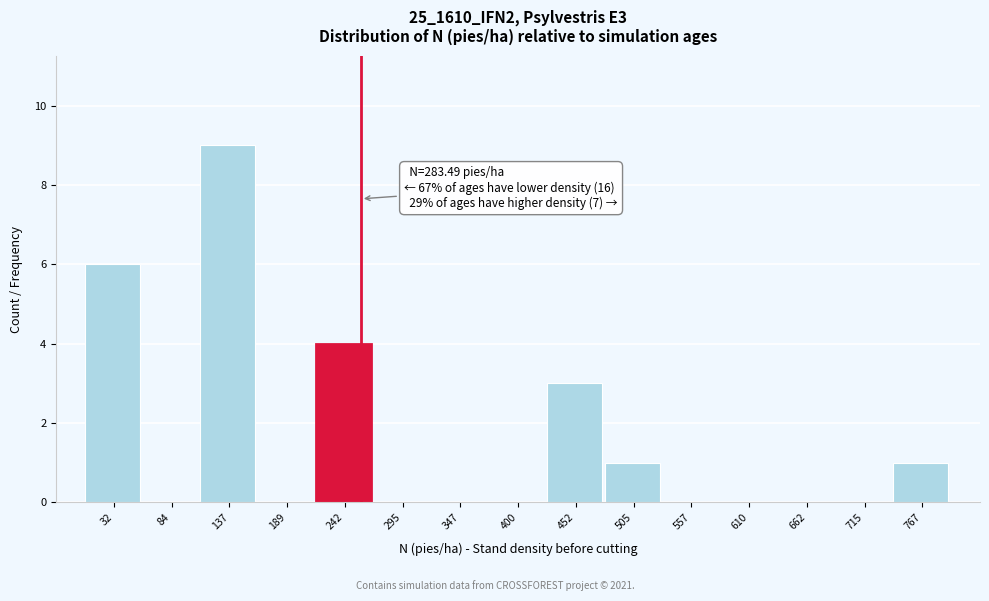

Reading left to right, transcribe all the data shown in this chart.

32=6	84=0	137=9	189=0	242=4	295=0	347=0	400=0	452=3	505=1	557=0	610=0	662=0	715=0	767=1